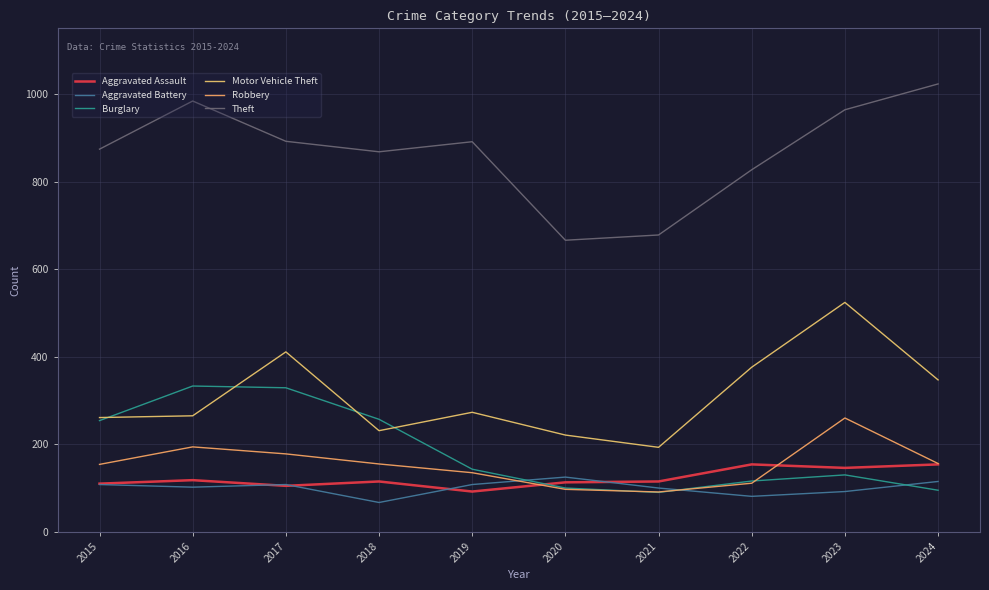

True or false: Aggravated Assault has more than 2 interior local peaks.

True